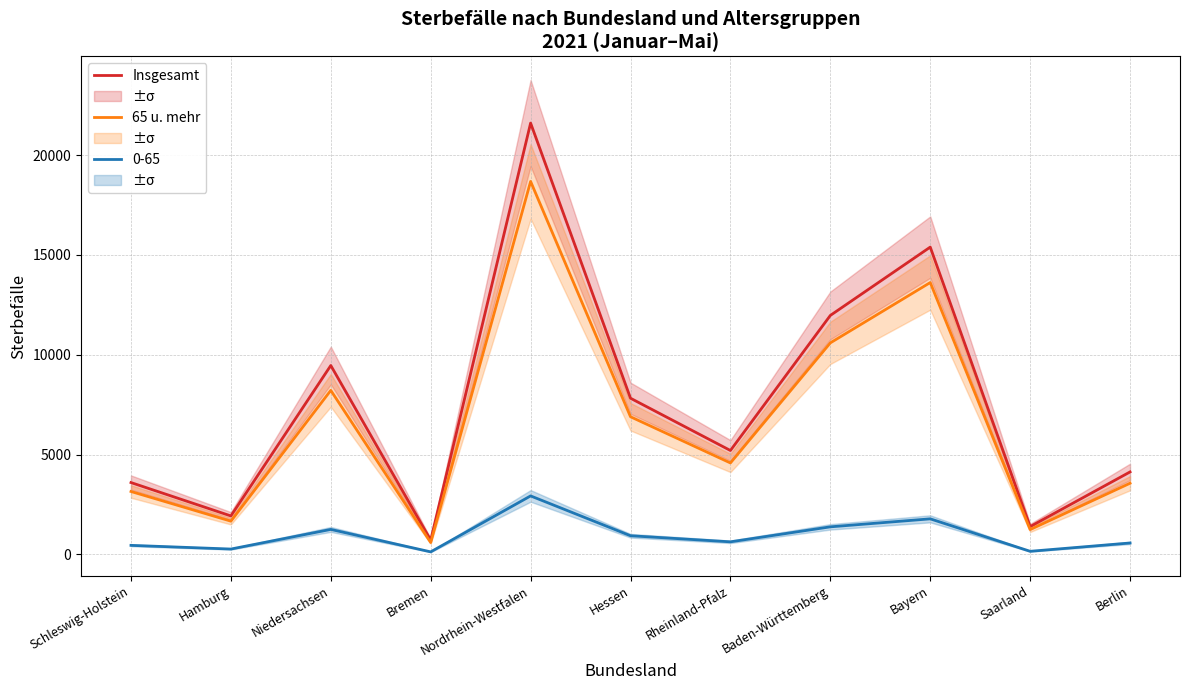

Where is the first local minimum for Insgesamt?

Hamburg